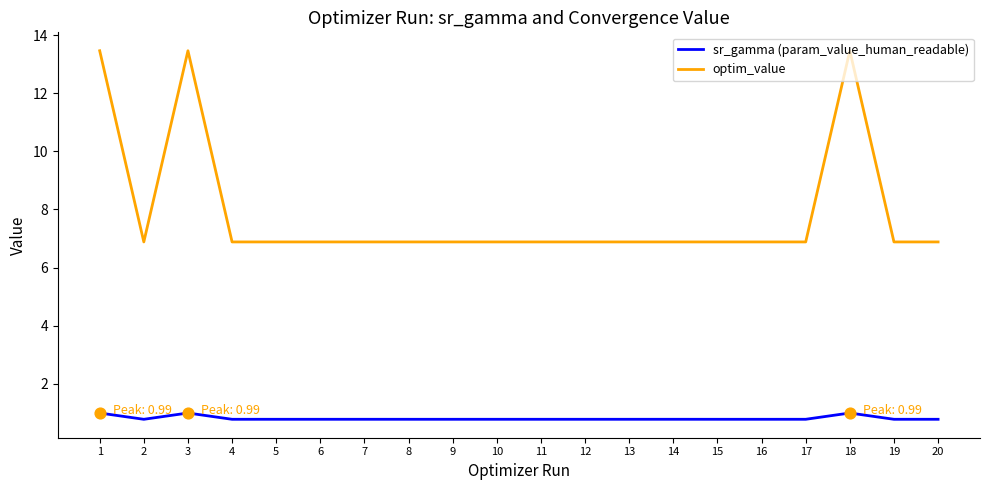

What is the total value across all series at 2?

7.7